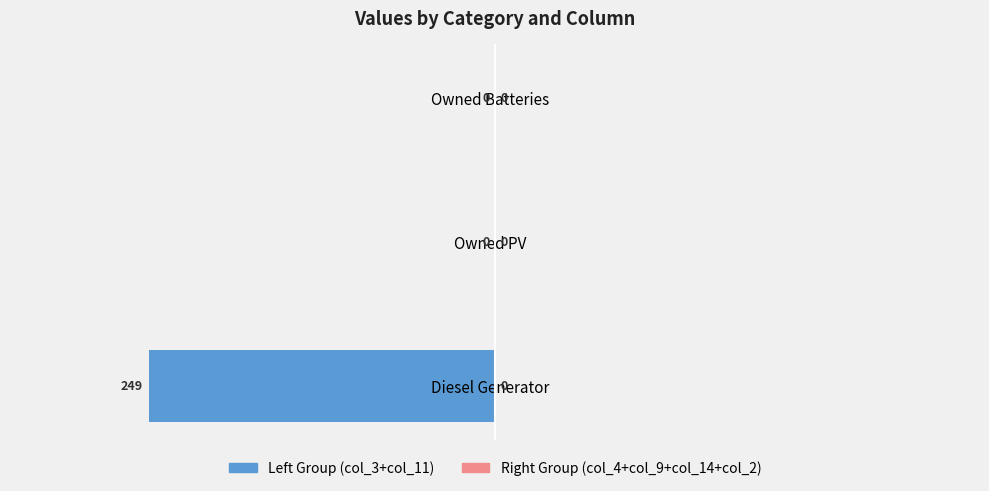

What is the greatest value displayed?

0